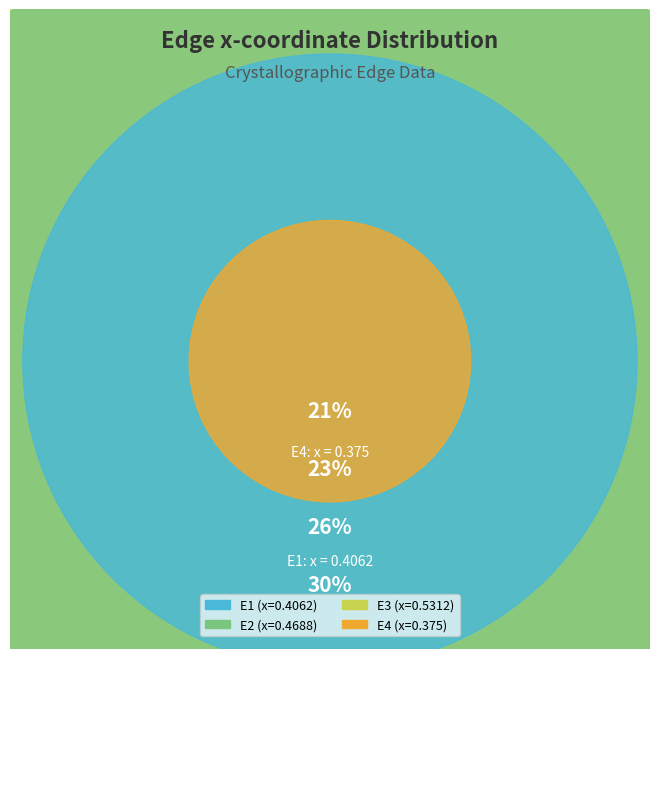

To the nearest percent, what is the combined percentage of E3 and E4?

51%